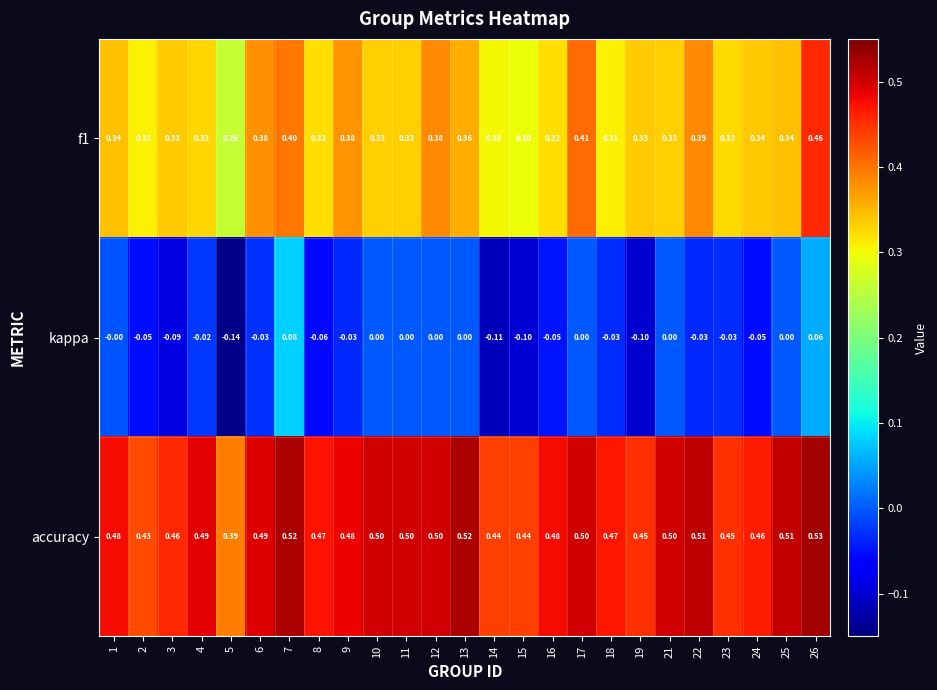

What is the spread (max minus min) of values at 24?

0.5